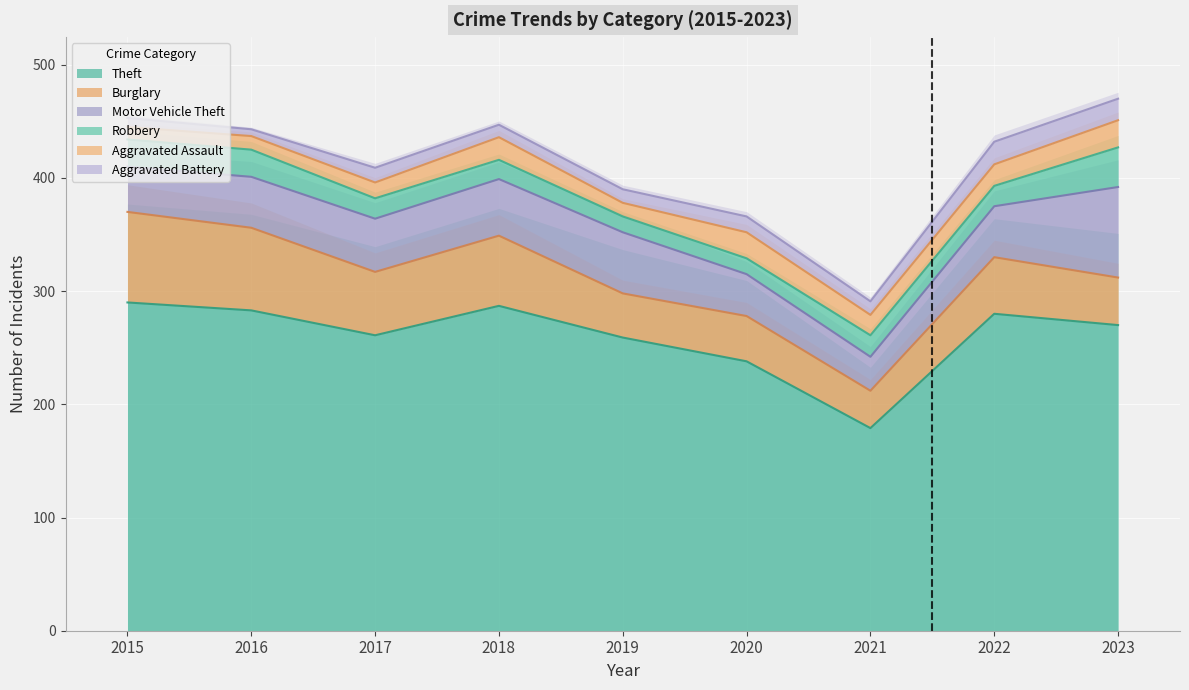

True or false: Aggravated Battery has a value of 3 at 2016.

False